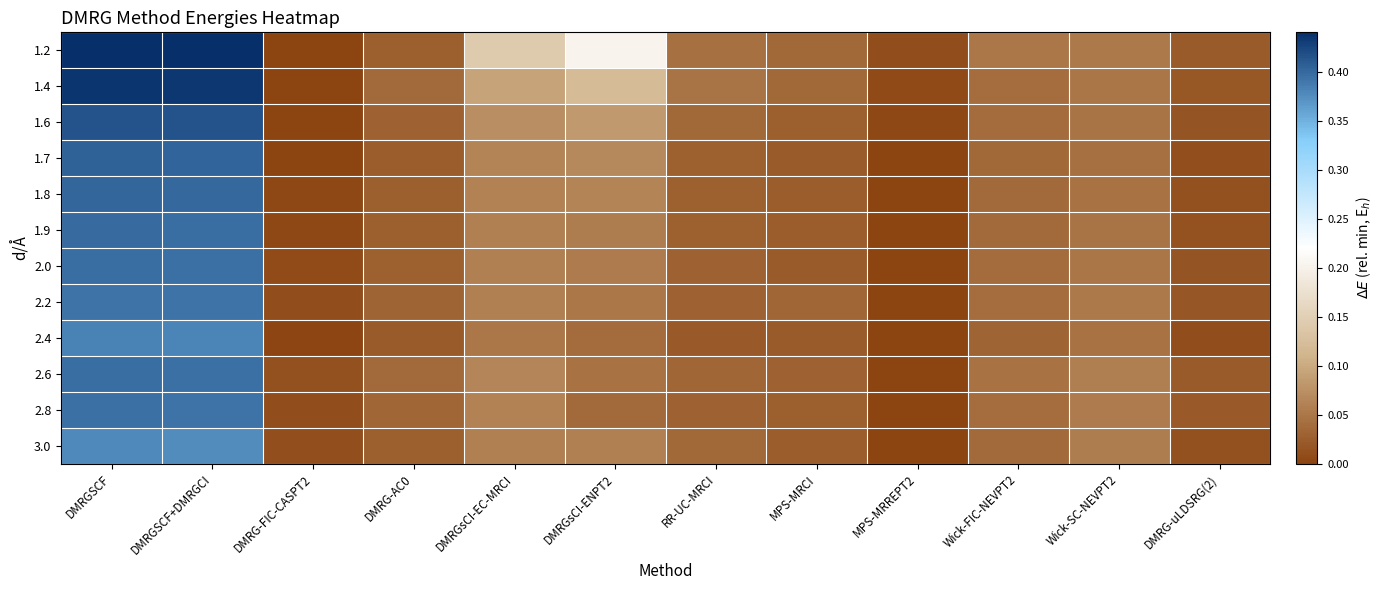

Rank the series at DMRGsCI-ENPT2 from highest to lowest value.

1.2, 1.4, 1.6, 1.7, 1.8, 3.0, 1.9, 2.0, 2.2, 2.6, 2.4, 2.8